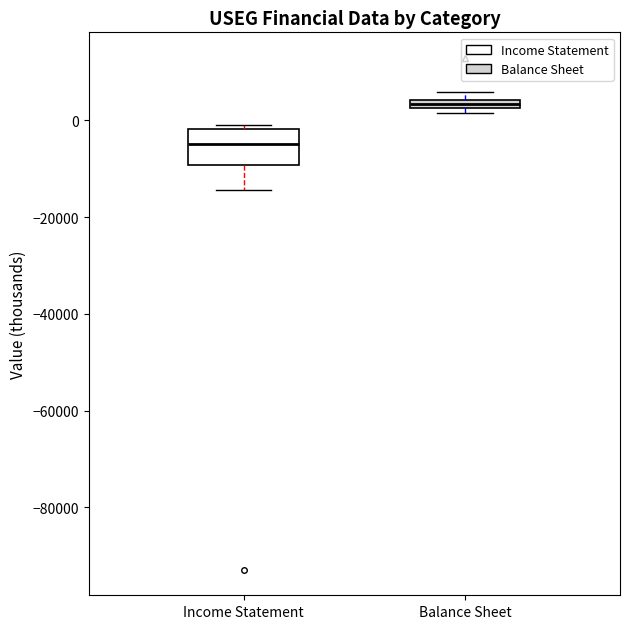

Where is the lower edge of the box for Income Statement on the y-axis? The values are not printed on the chart, so give them approximately, as read against the axis.

-10000